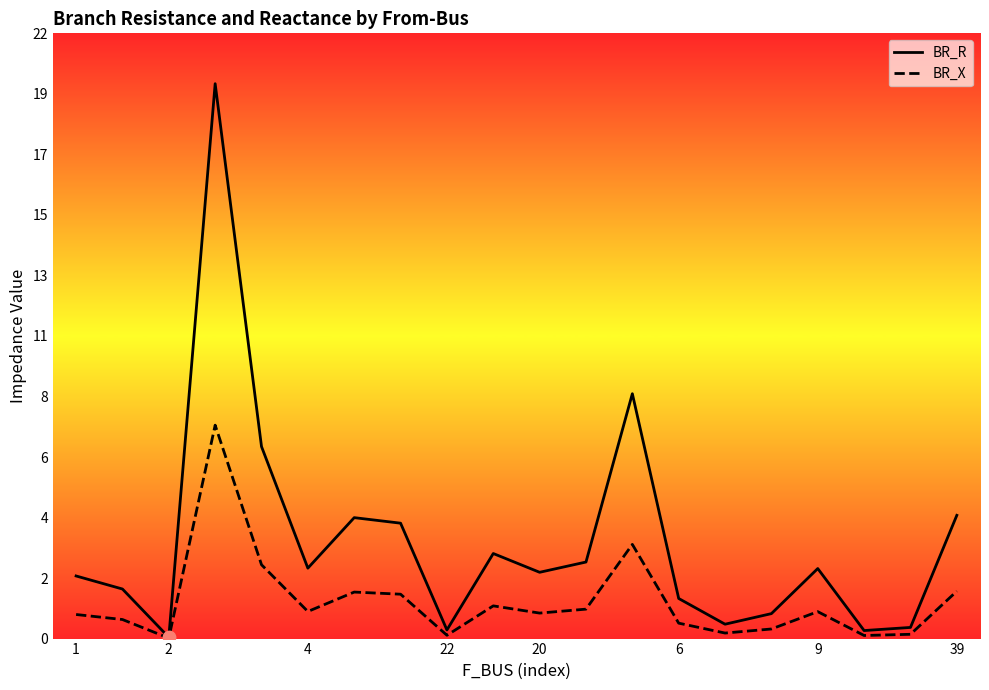

Which series has the widest spread of Y values?

BR_R